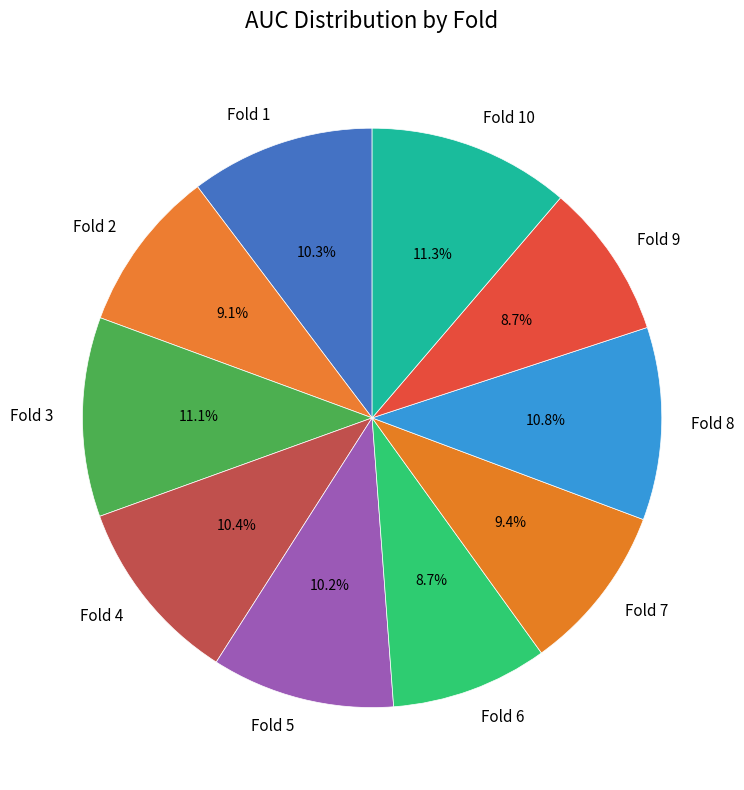

How many segments does this pie chart have?

10